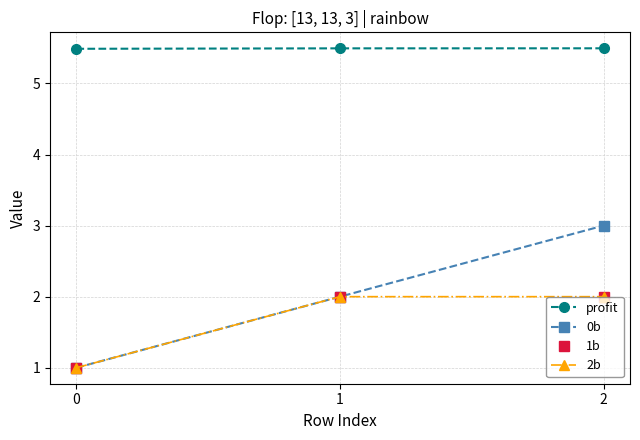

Is this an area chart (filled region under the line)?

No